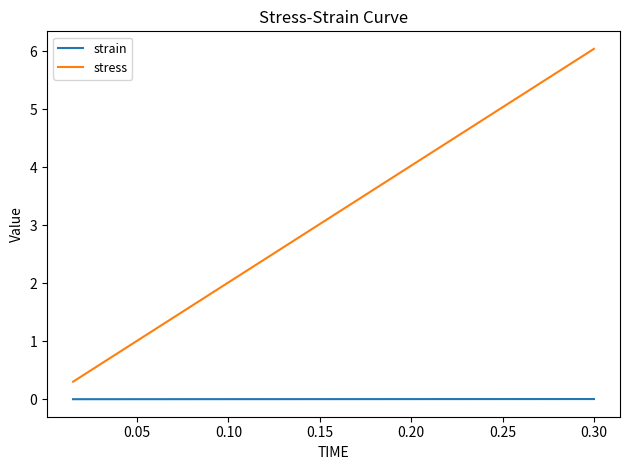

List the series in order of their peak value, lowest first.

strain, stress